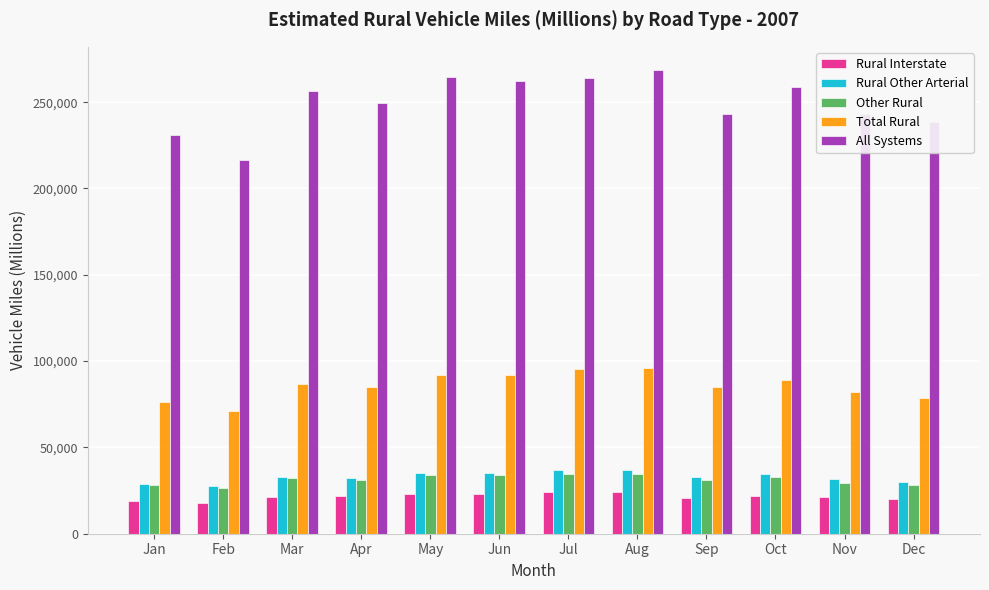

Is it true that Rural Interstate equals 24141 at Jul?

True